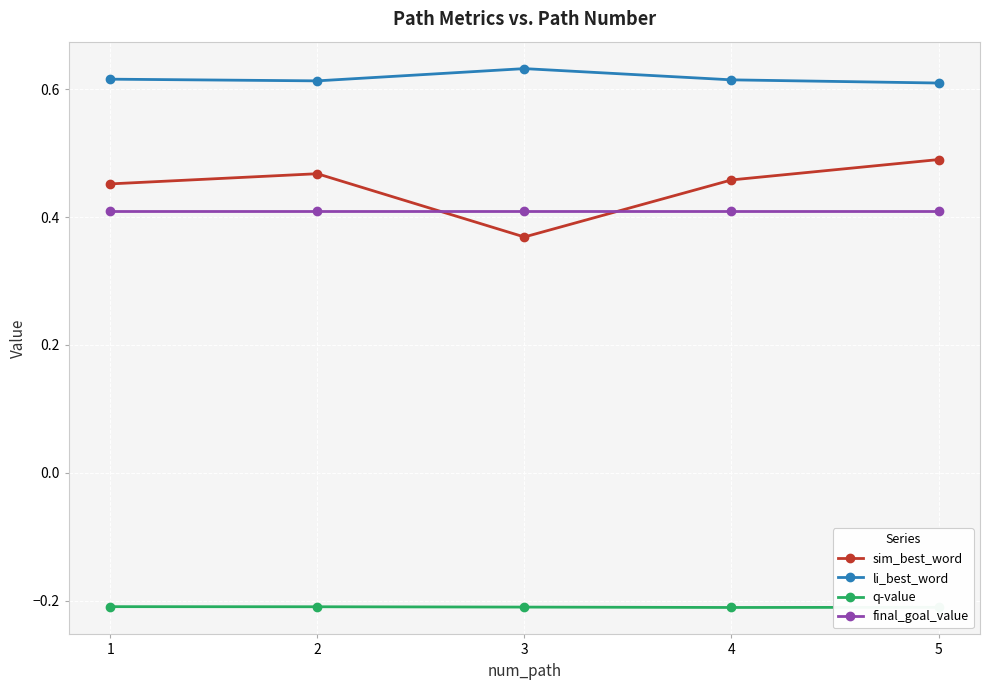

What is the difference between the highest and lowest values at 5?

0.8